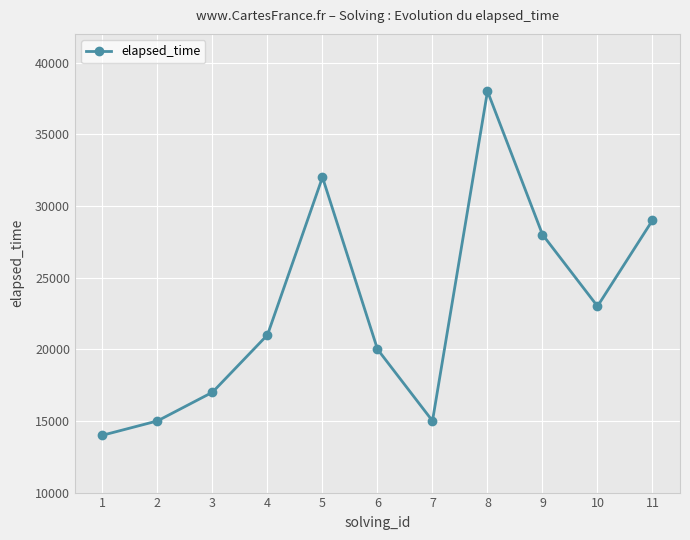

Is it true that the value at 2 is 23391?

False